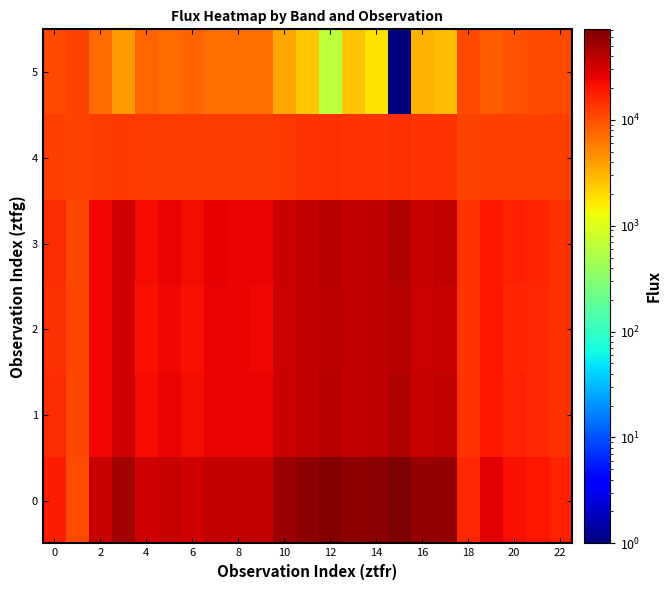

At how many categories does at least one series exceed 69955?

1